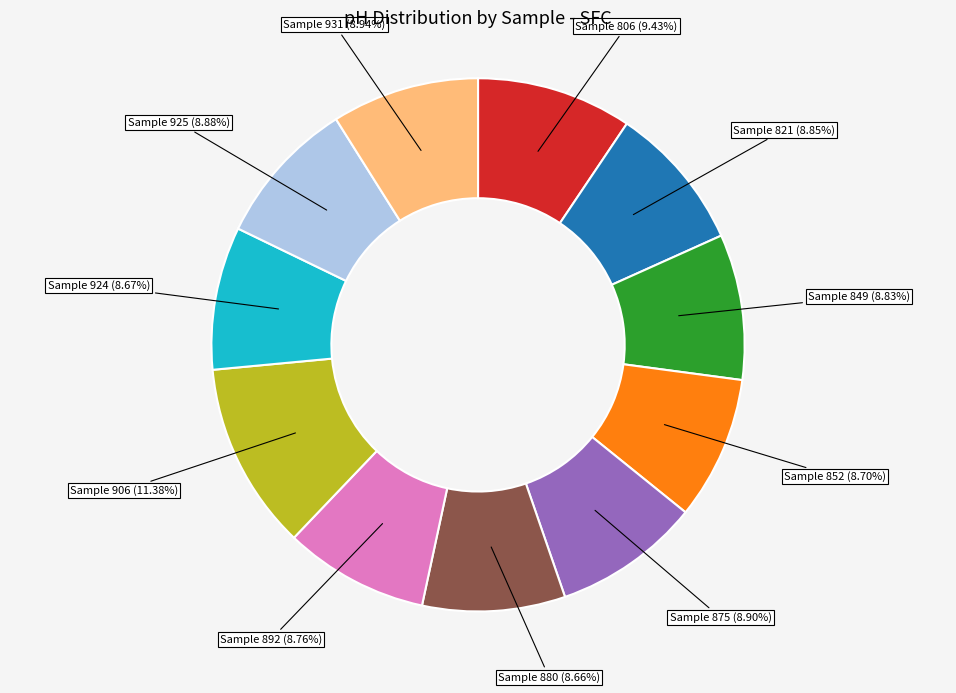

Is there a majority slice in this chart?

No